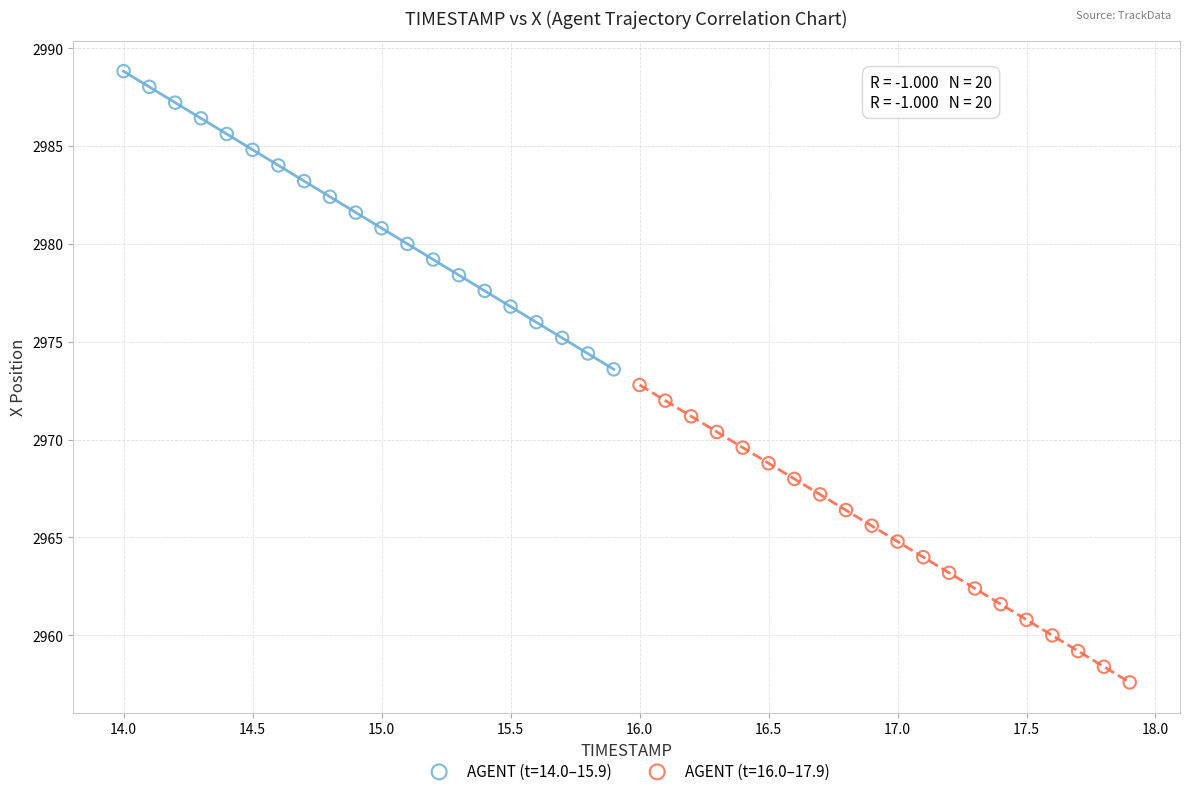

Which series contains the highest Y value?

AGENT (t=14.0–15.9)